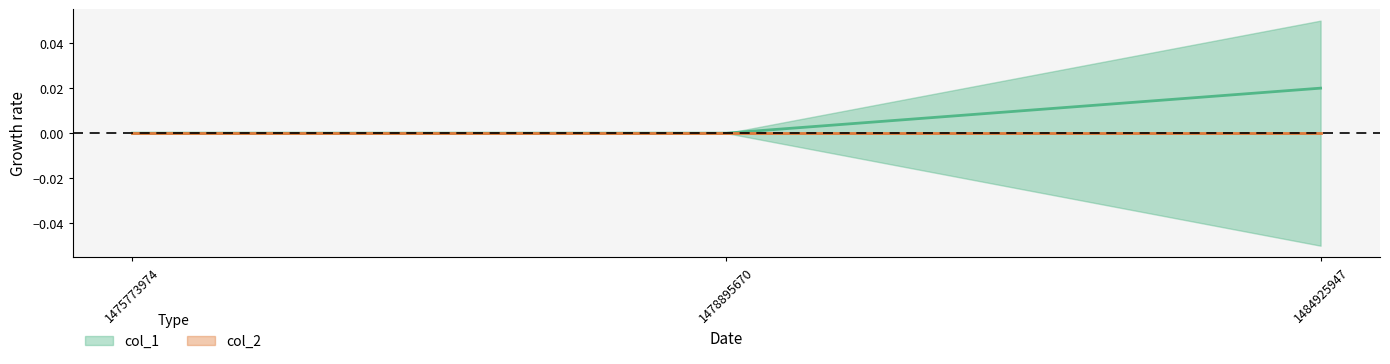

At which label is the value closest to 0?

1475773974